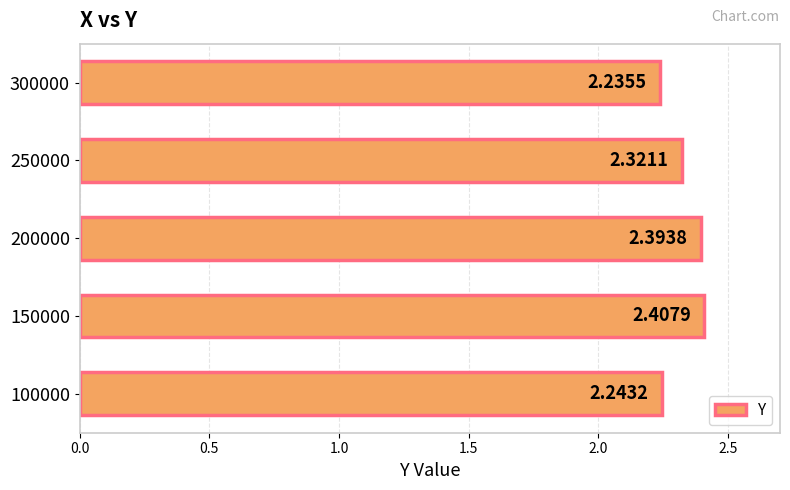

List the labels in order of value, smallest first.

300000, 100000, 250000, 200000, 150000